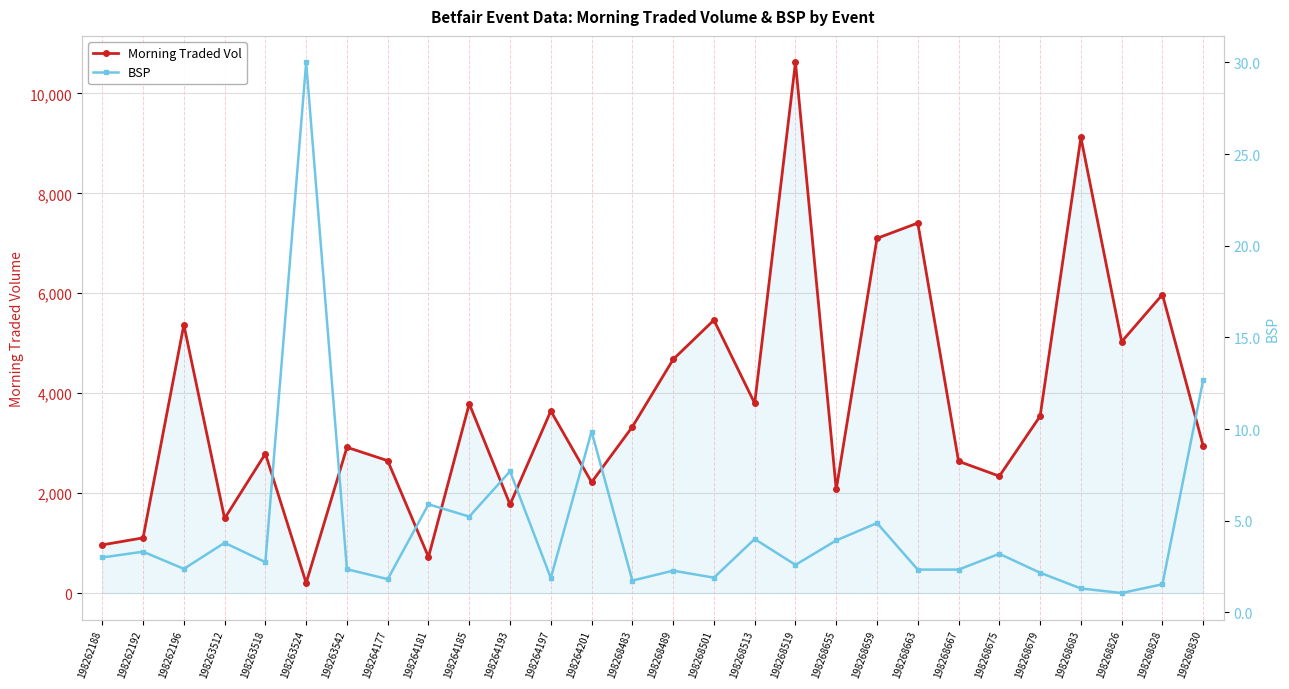

At which category is the sum across all series the highest?

198268519